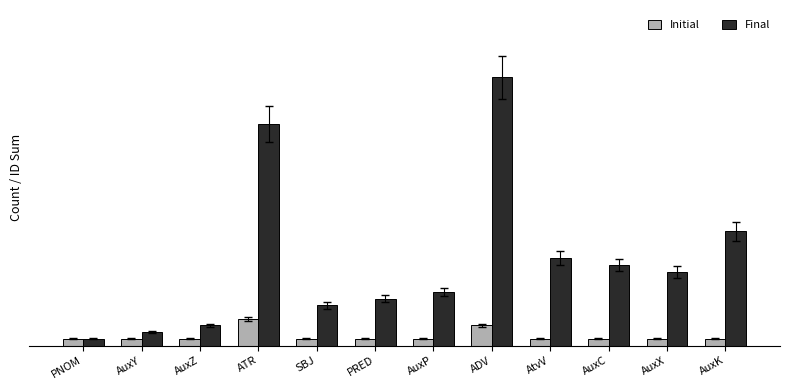

What are all the series names shown in the legend?

Initial, Final